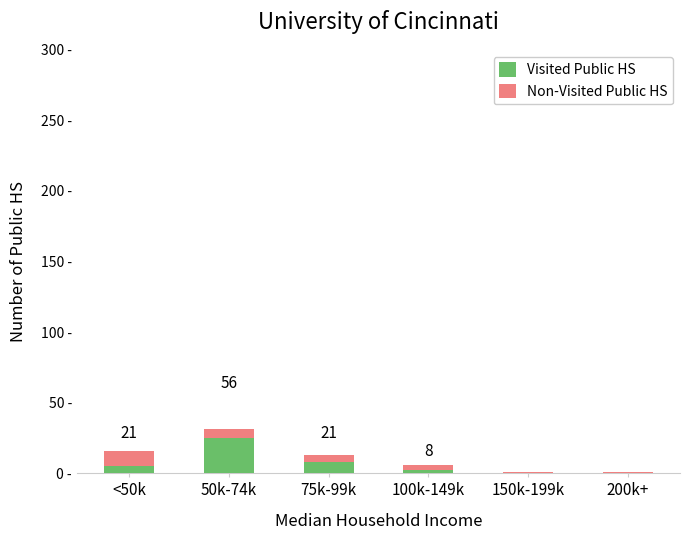

What is the sum of all Non-Visited Public HS values?

68